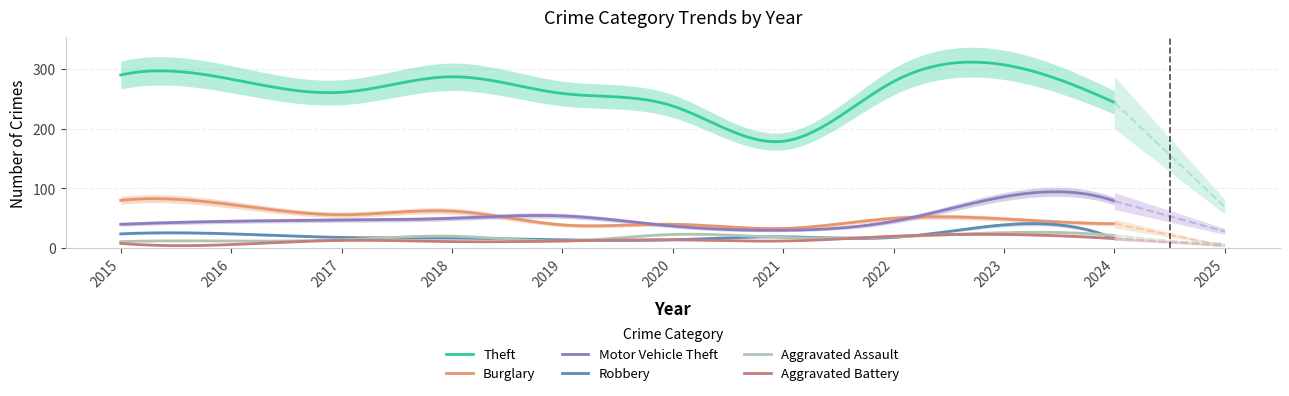

The Aggravated Assault series shows 39 at 2023. True or false?

False